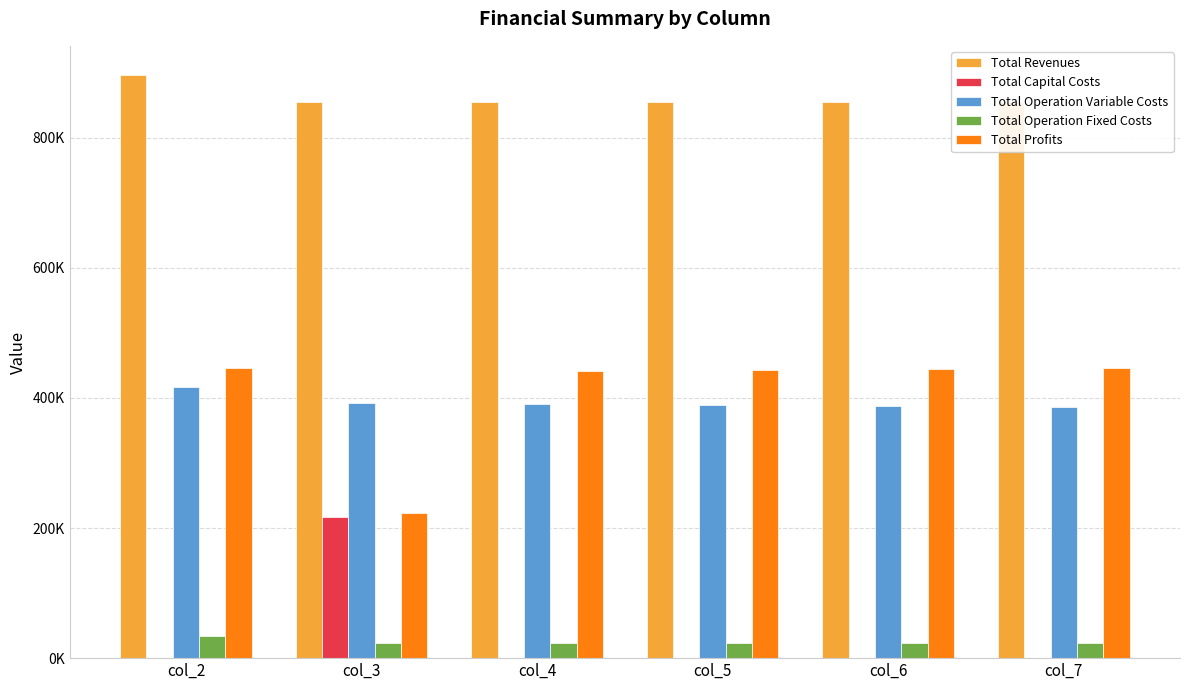

Between col_3 and col_5, which series saw the biggest shift?

Total Profits